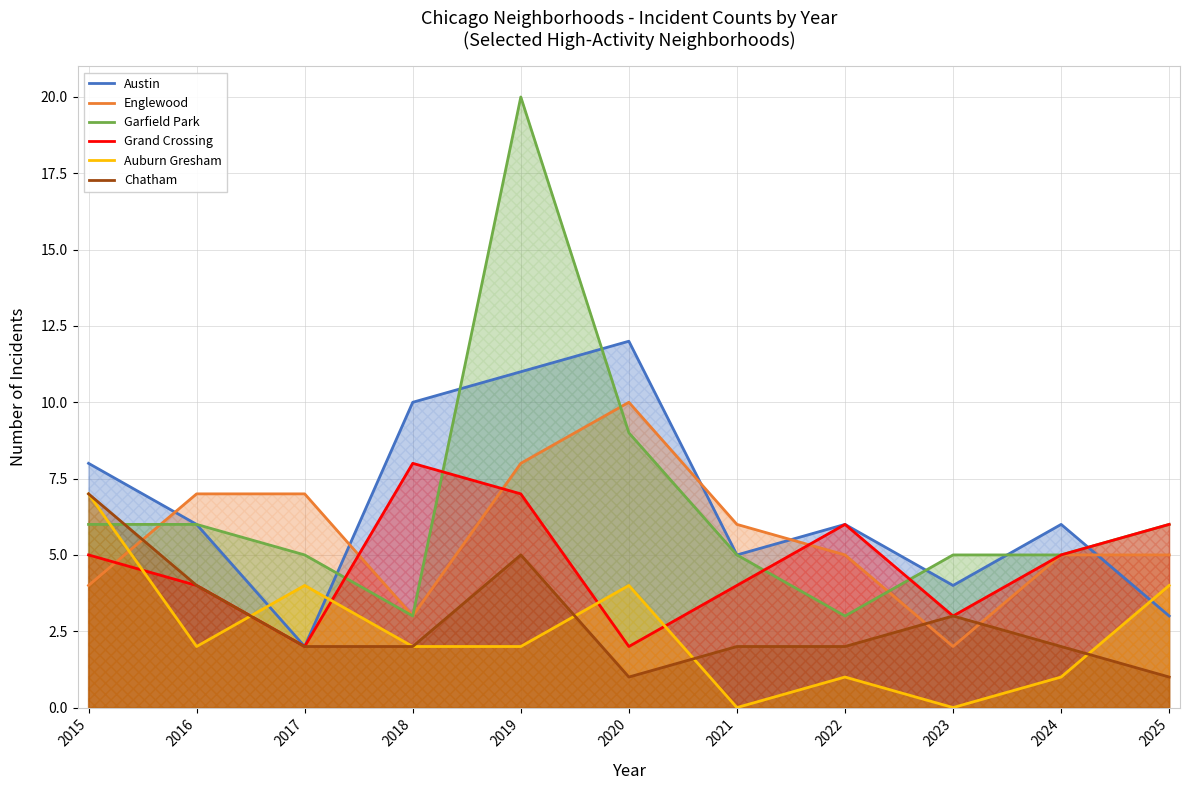

Which series has the widest spread of values?

Garfield Park